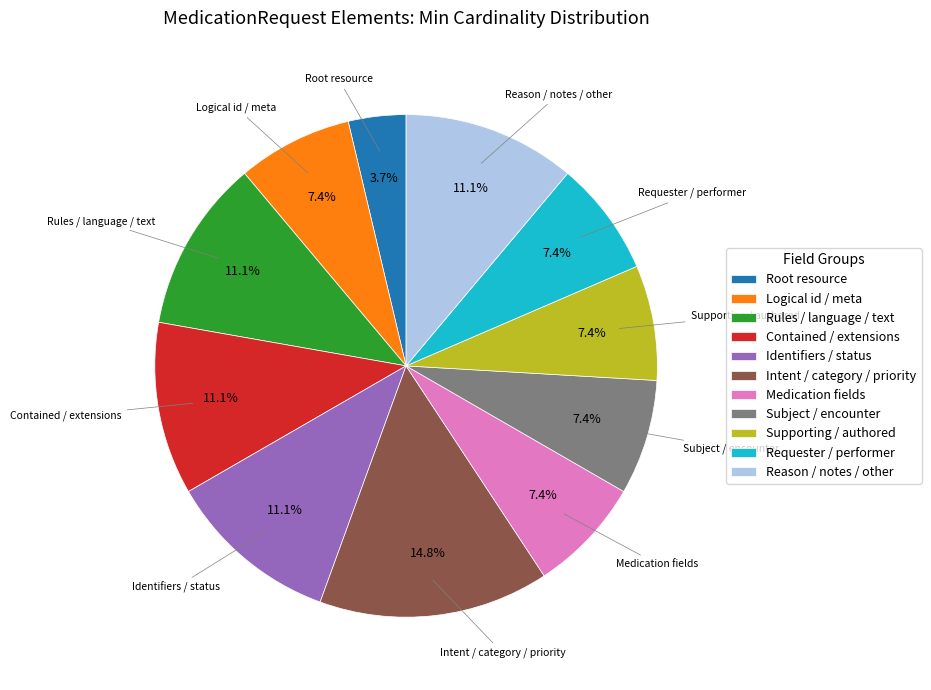

Which slice is the largest?

Intent / category / priority